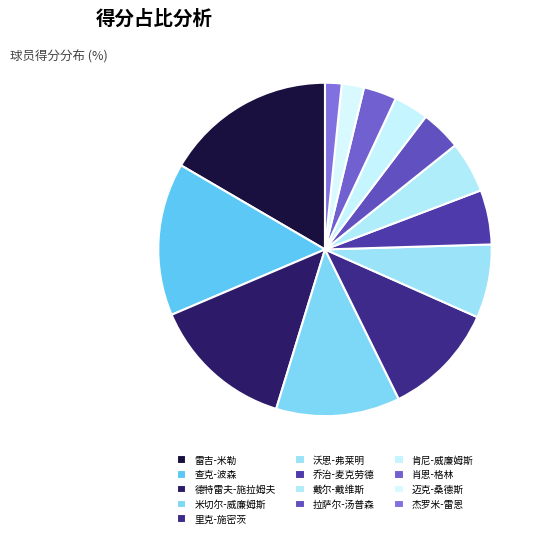

How many segments does this pie chart have?

13